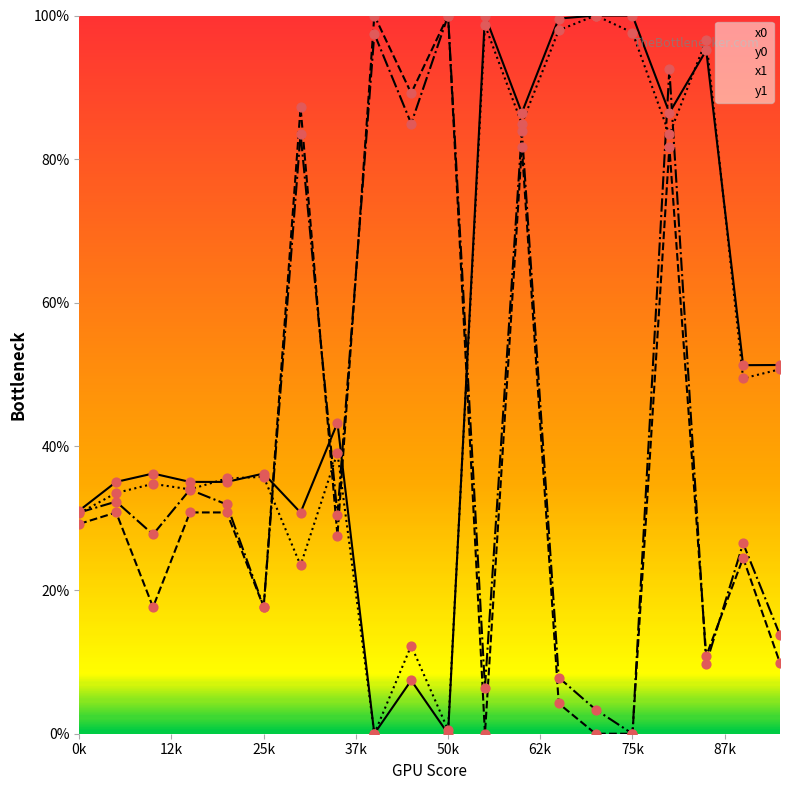

Which series has the largest total across all categories?

x0